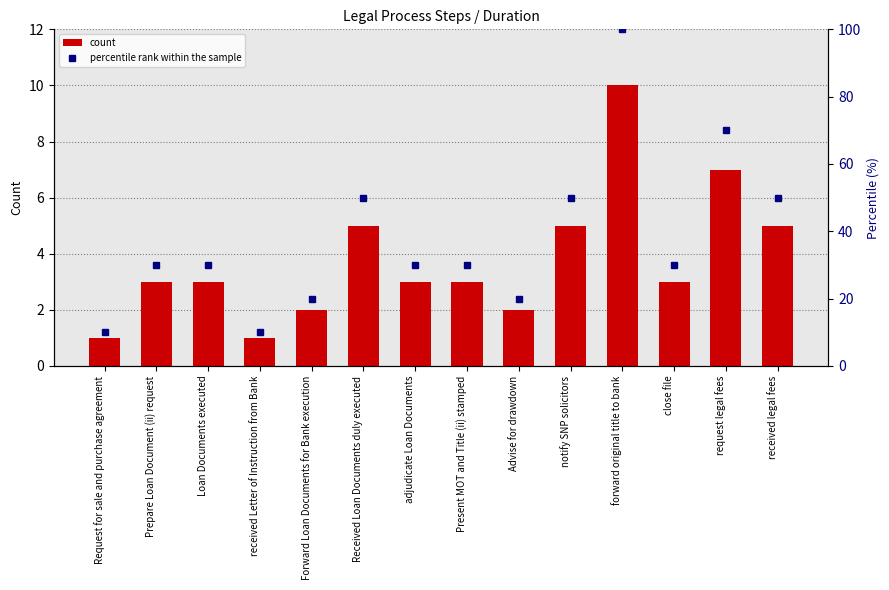

Rank the series at Loan Documents executed from lowest to highest value.

count, percentile rank within the sample